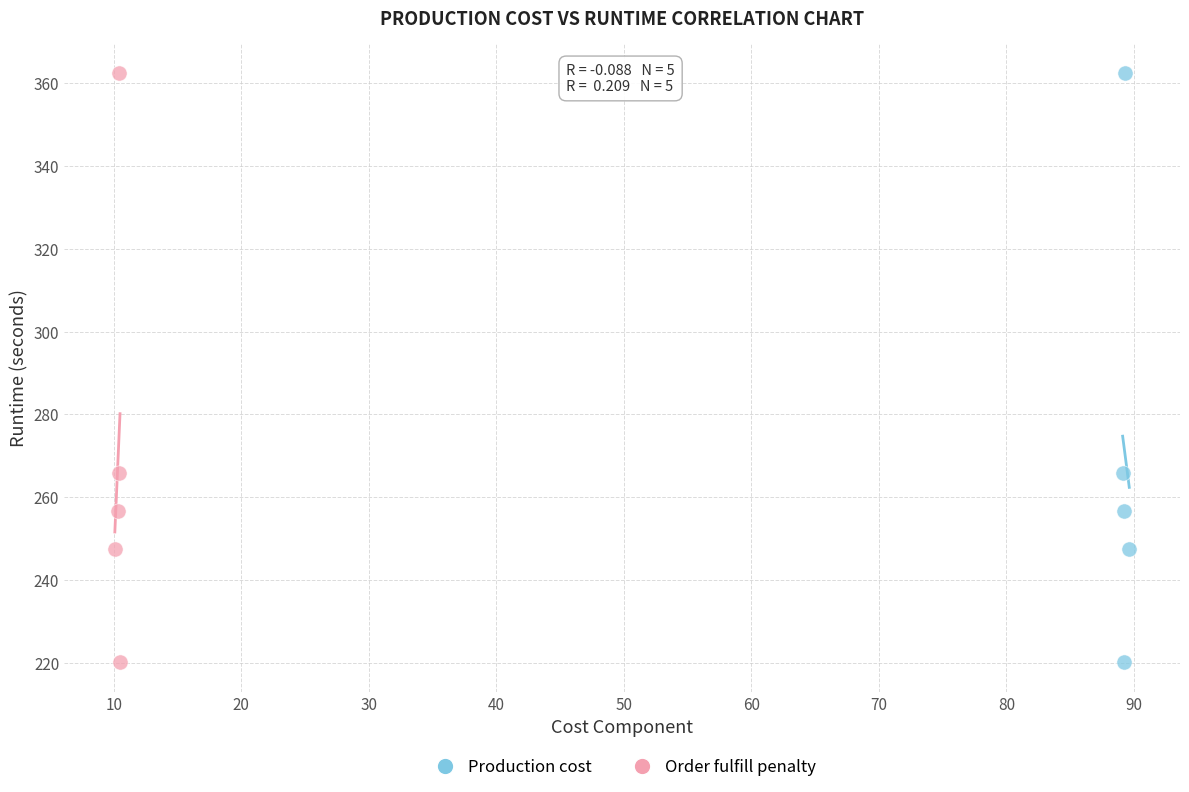

What are all the series names shown in the legend?

Production cost, Order fulfill penalty